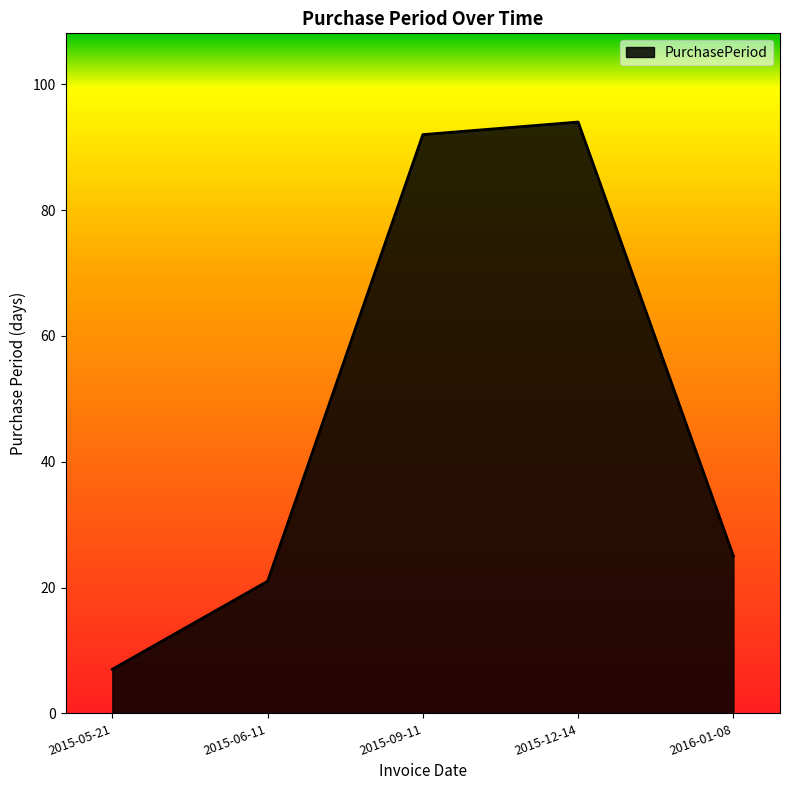

Reading left to right, extract all data points from this chart.

7	21	92	94	25